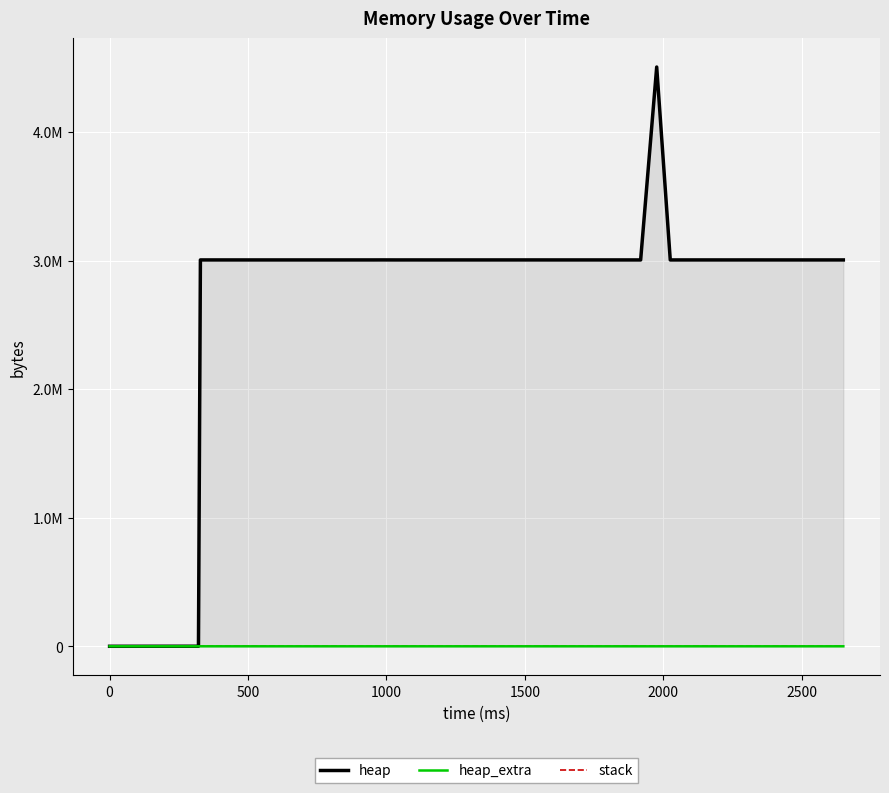

Where is heap nearest to the value 2252284?

500